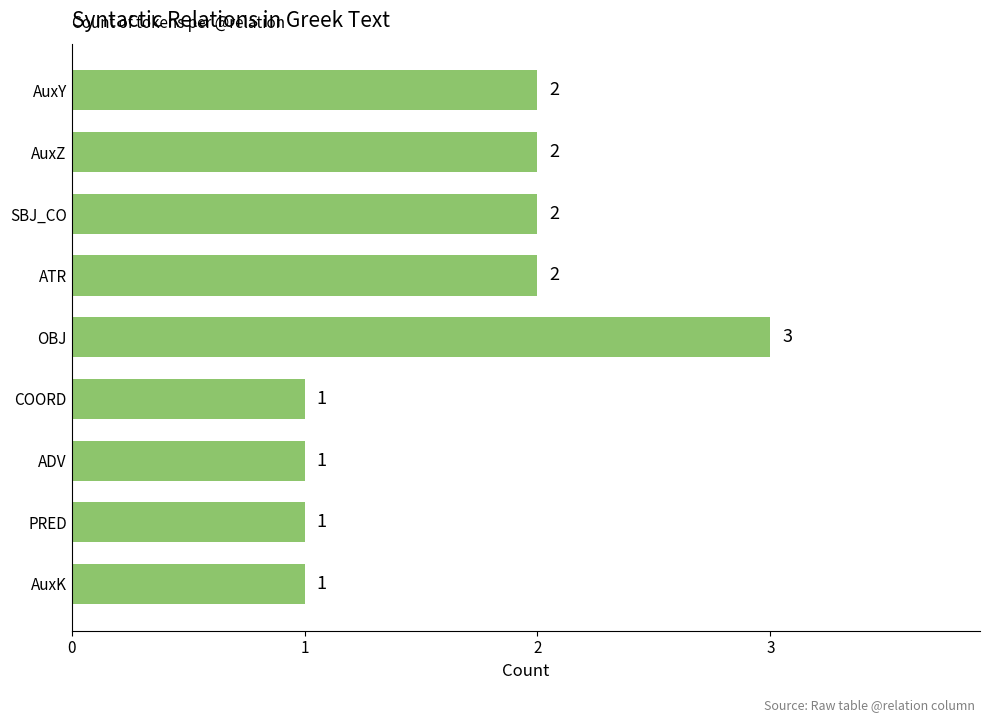

What is the sum of all values?

15